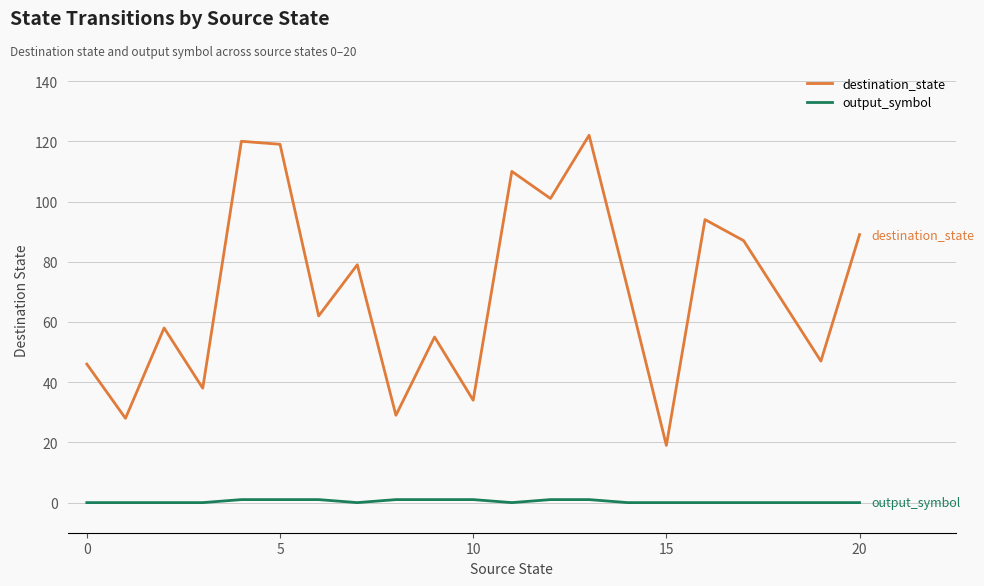

List the series in order of their overall mean, highest first.

destination_state, output_symbol